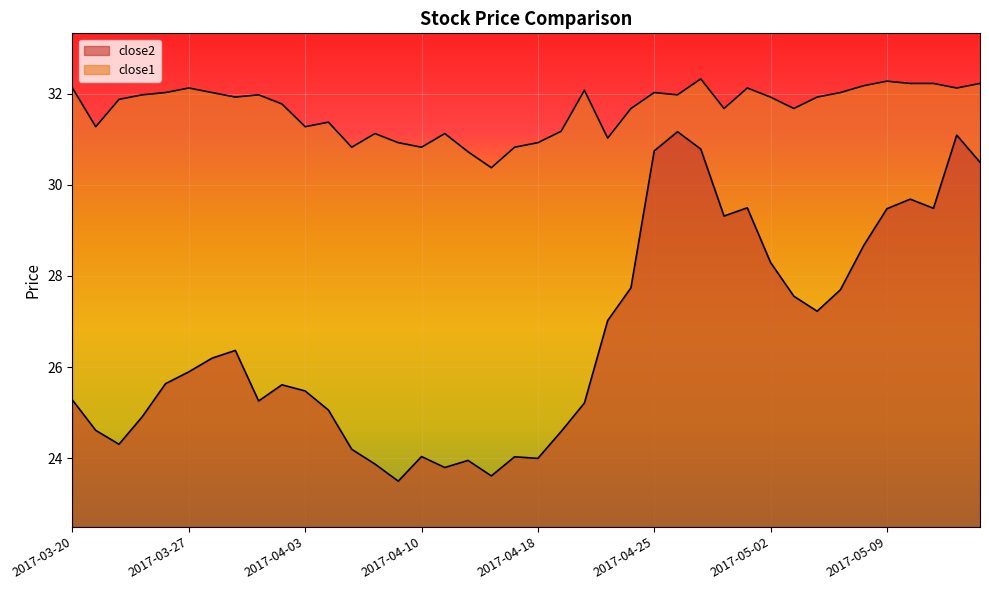

What is the spread (max minus min) of values at 2017-05-08?

3.5